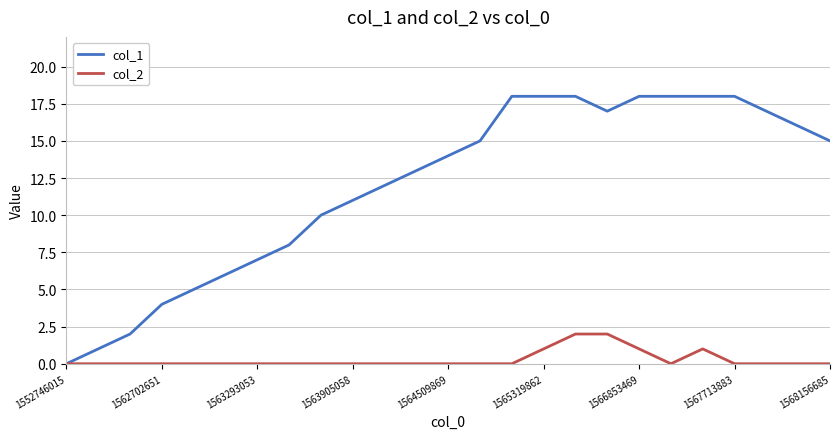

Which series has the largest range (max minus min)?

col_1